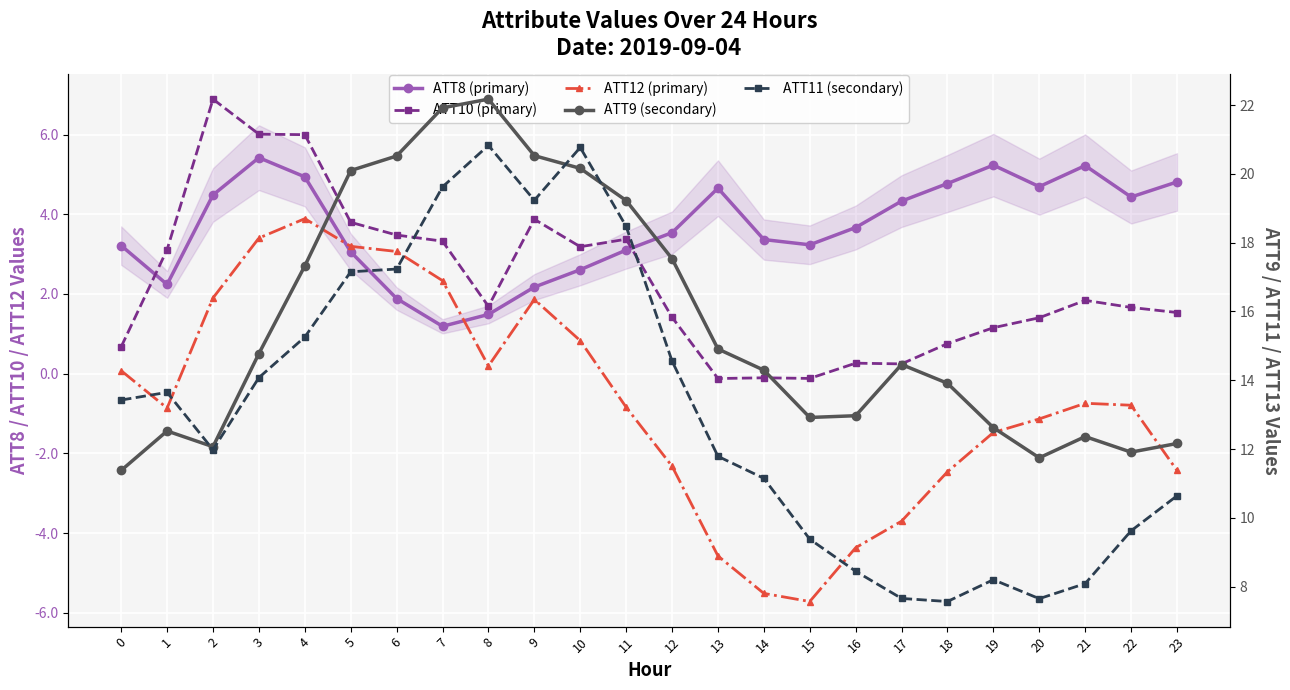

How many lines are shown in the chart?

5